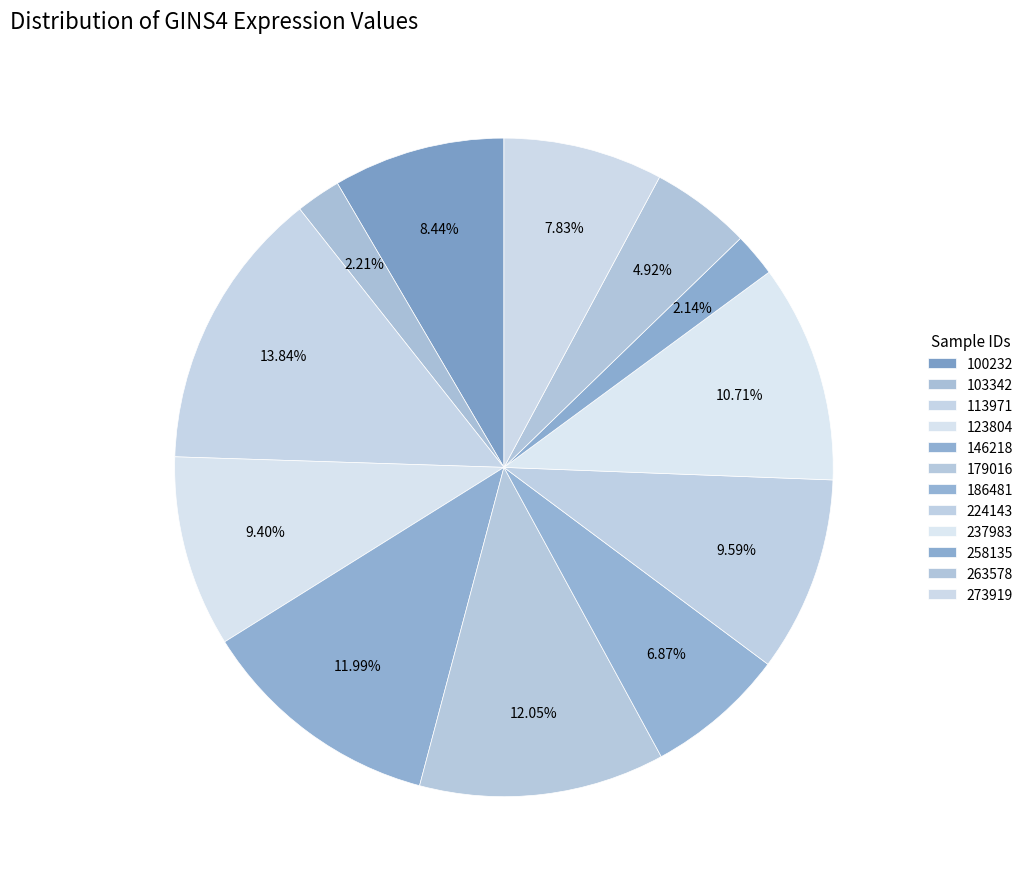

How many slices are in this pie chart?

12